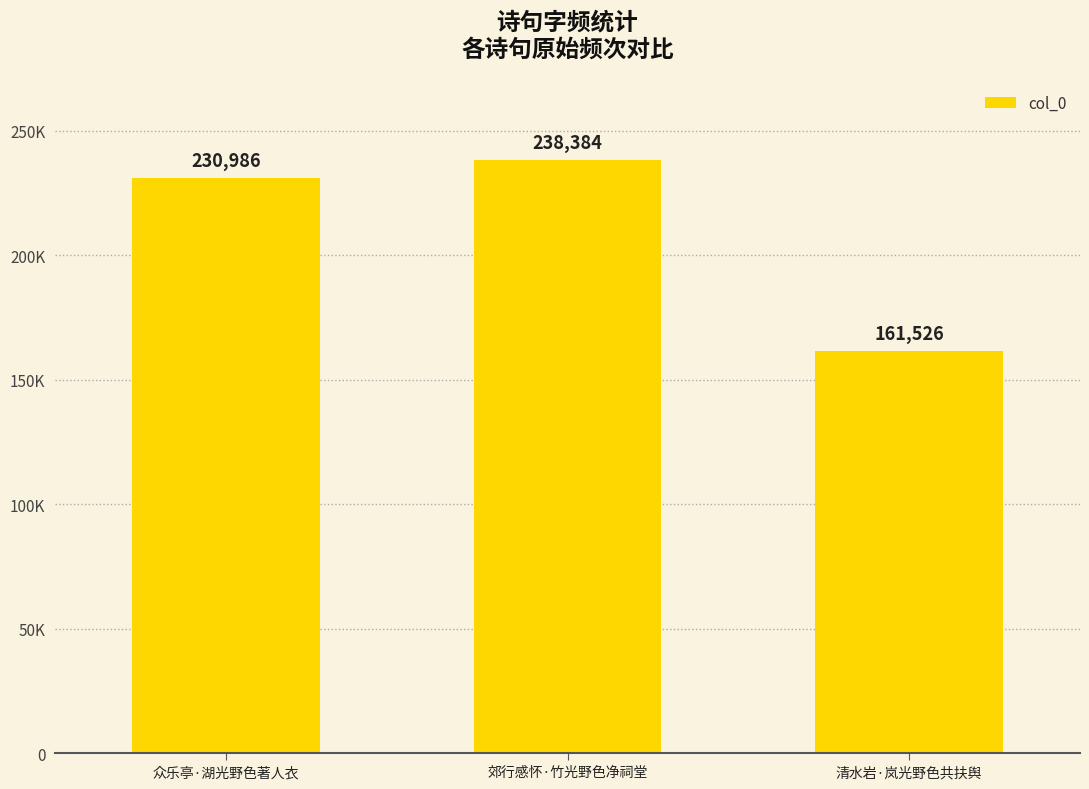

The value at 清水岩·岚光野色共扶舆 is 161526. True or false?

True